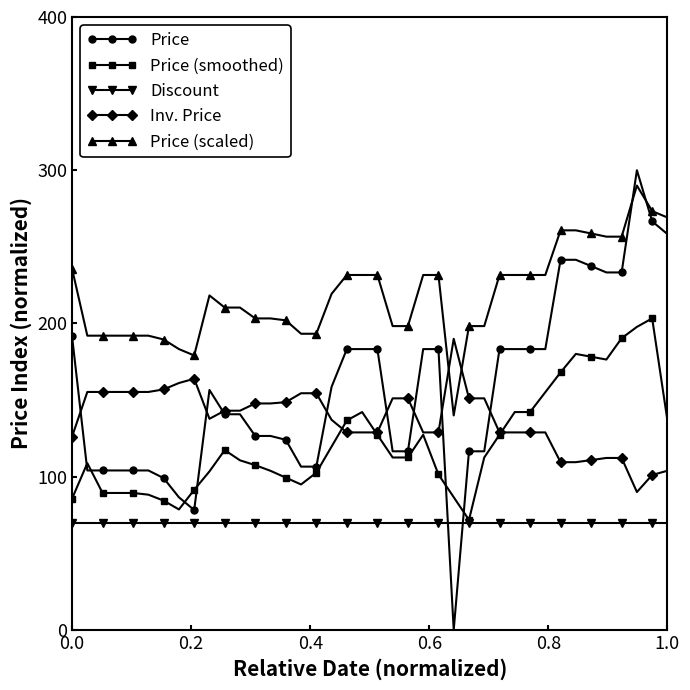

What is the highest value of the Discount series?

70.0